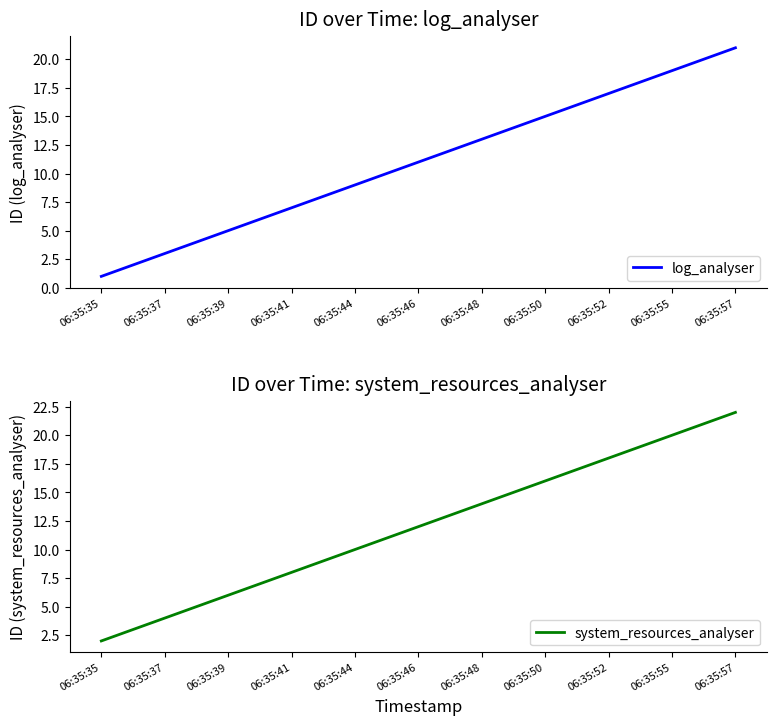

What is the total value across all series at 06:35:55?

39